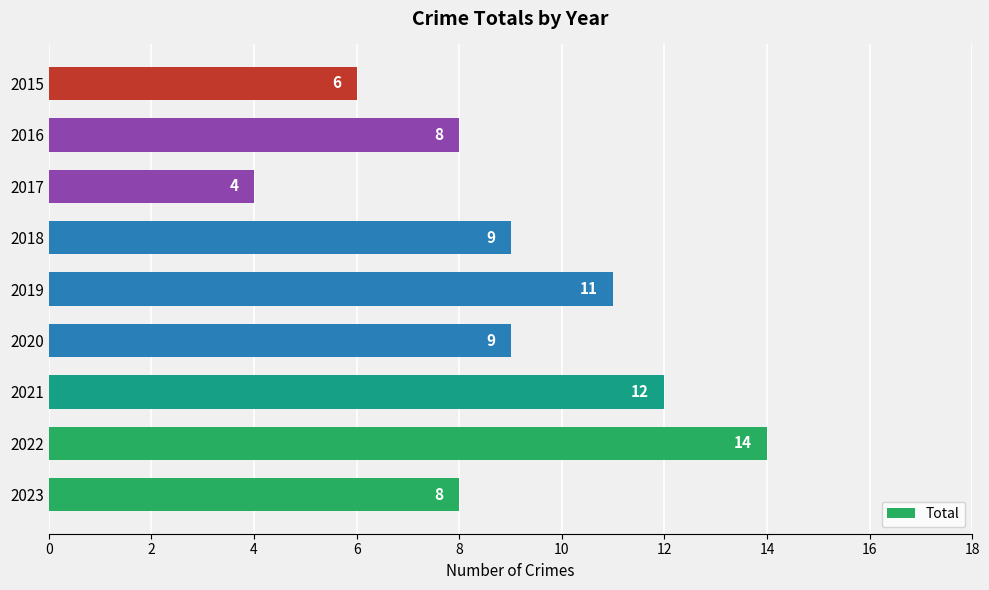

At which category does the chart reach its peak across all series?

2022